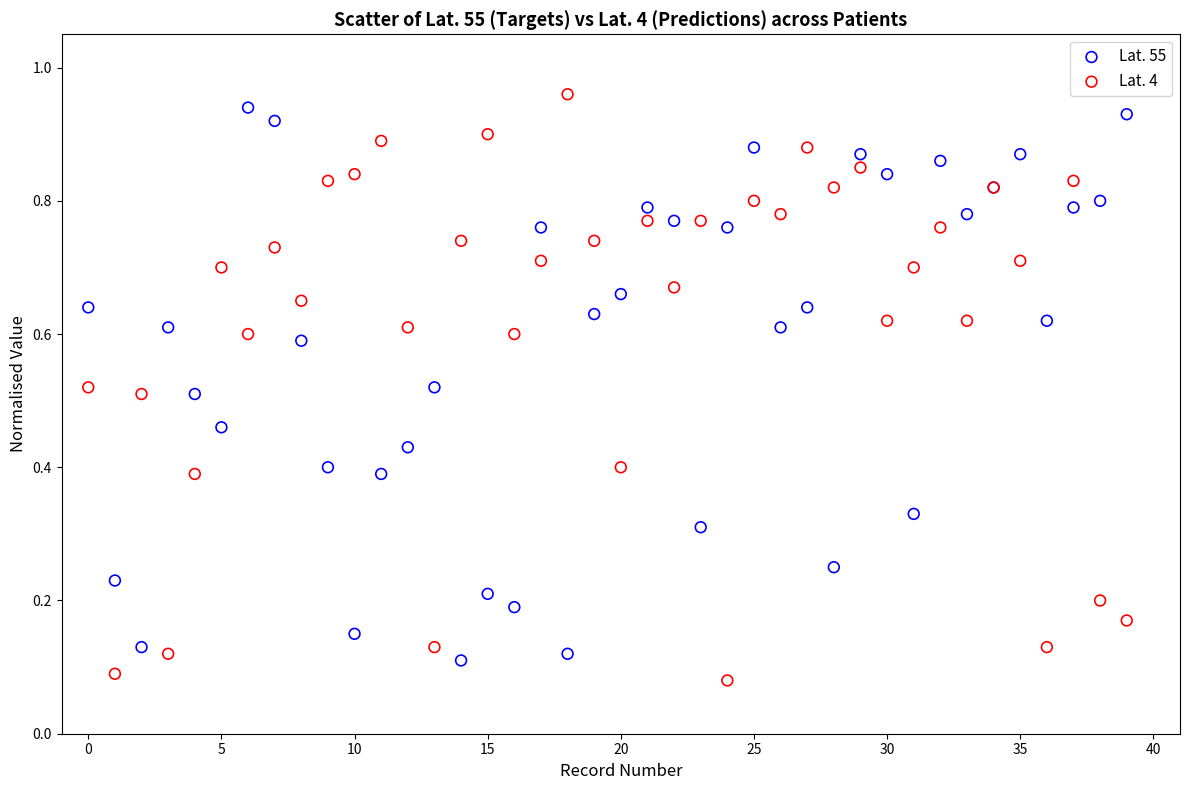

What are all the series names shown in the legend?

Lat. 55, Lat. 4